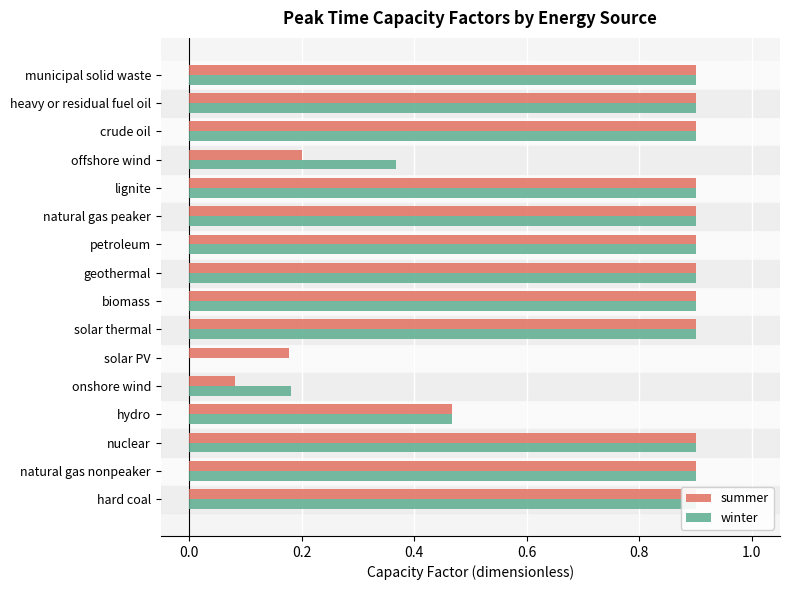

How many positive values does the winter series have?

15